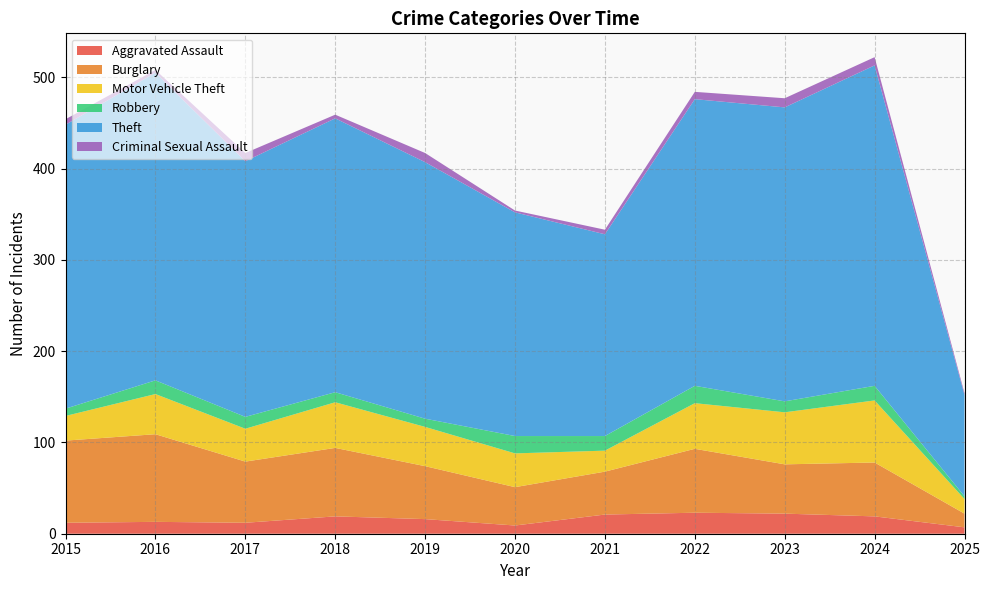

Reading left to right, what are all the values shown in this chart?

Aggravated Assault: 2015=12	2016=13	2017=12	2018=19	2019=16	2020=9	2021=21	2022=23	2023=22	2024=19	2025=7
Burglary: 2015=90	2016=96	2017=67	2018=75	2019=58	2020=42	2021=47	2022=70	2023=54	2024=59	2025=15
Motor Vehicle Theft: 2015=27	2016=44	2017=36	2018=50	2019=43	2020=37	2021=23	2022=50	2023=57	2024=68	2025=16
Robbery: 2015=8	2016=15	2017=13	2018=11	2019=9	2020=19	2021=16	2022=19	2023=12	2024=16	2025=3
Theft: 2015=311	2016=337	2017=280	2018=300	2019=281	2020=245	2021=221	2022=314	2023=322	2024=351	2025=111
Criminal Sexual Assault: 2015=6	2016=3	2017=9	2018=4	2019=10	2020=2	2021=5	2022=8	2023=10	2024=9	2025=2